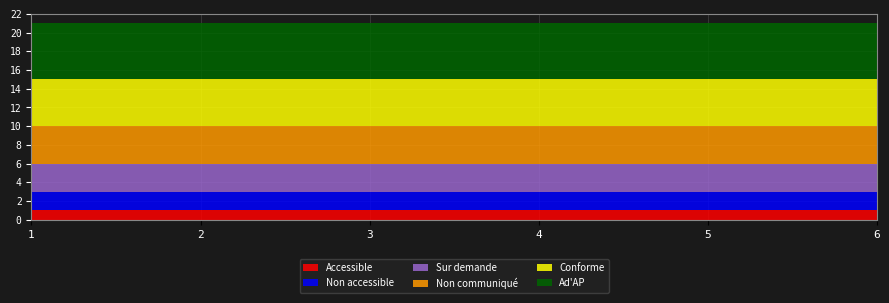

Reading left to right, transcribe all the data shown in this chart.

Accessible: 1=1	2=1	3=1	4=1	5=1	6=1
Non accessible: 1=2	2=2	3=2	4=2	5=2	6=2
Sur demande: 1=3	2=3	3=3	4=3	5=3	6=3
Non communiqué: 1=4	2=4	3=4	4=4	5=4	6=4
Conforme: 1=5	2=5	3=5	4=5	5=5	6=5
Ad'AP: 1=6	2=6	3=6	4=6	5=6	6=6